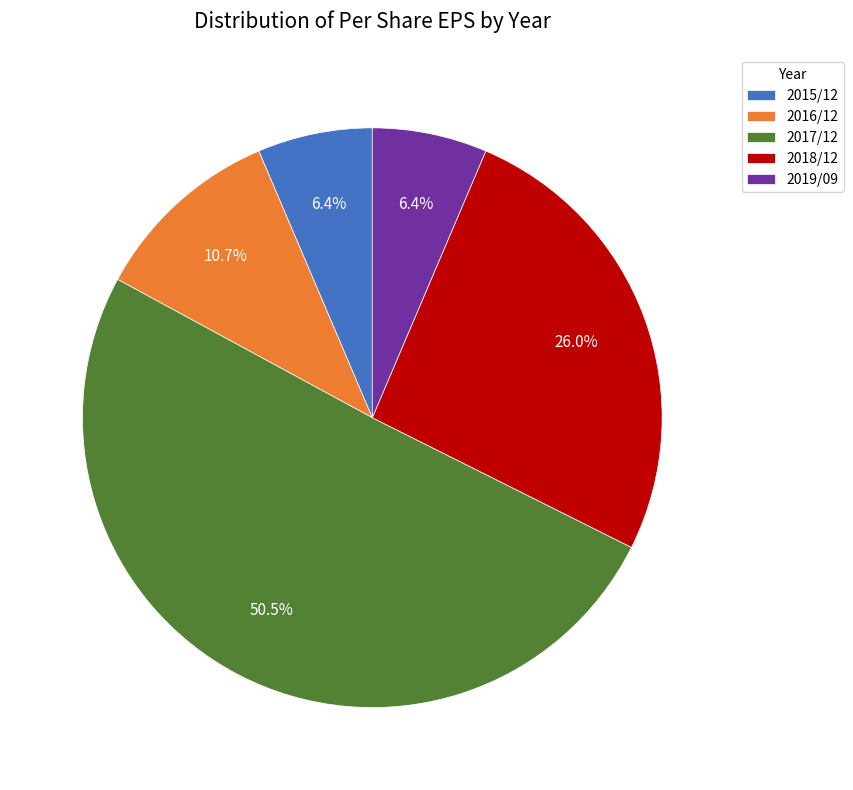

Which slice is the largest?

2017/12